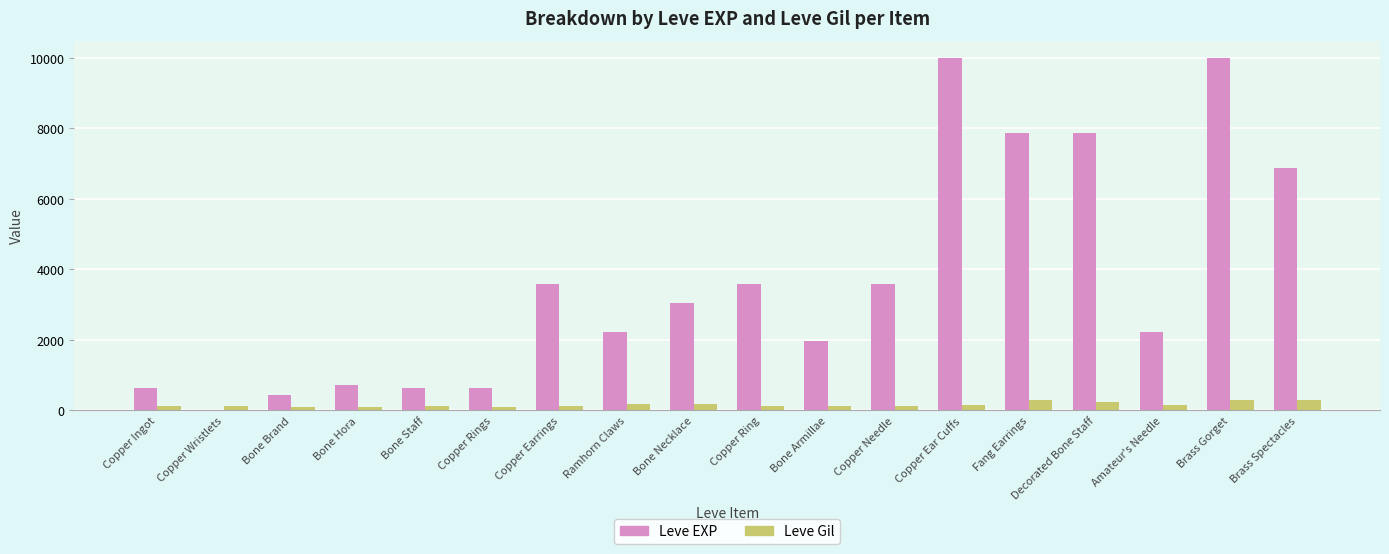

True or false: Leve Gil has a value of 288 at Brass Spectacles.

True